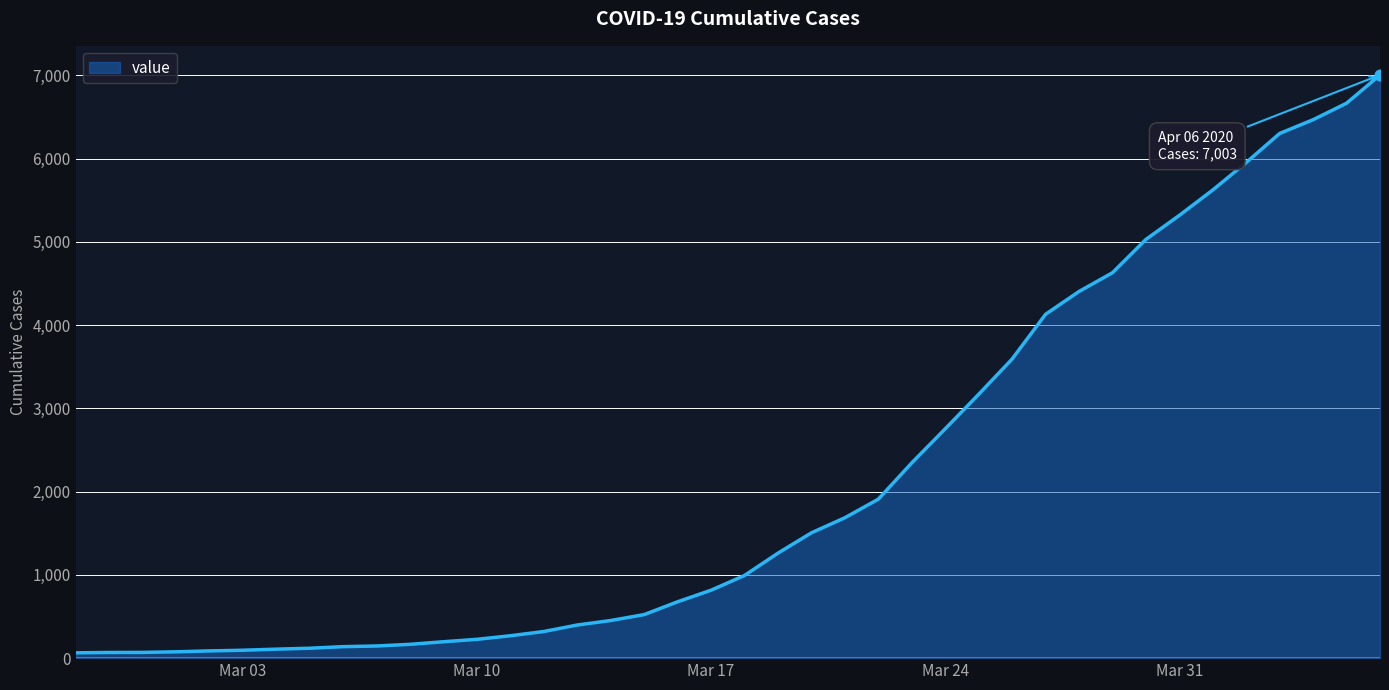

What is the greatest value displayed?

7003